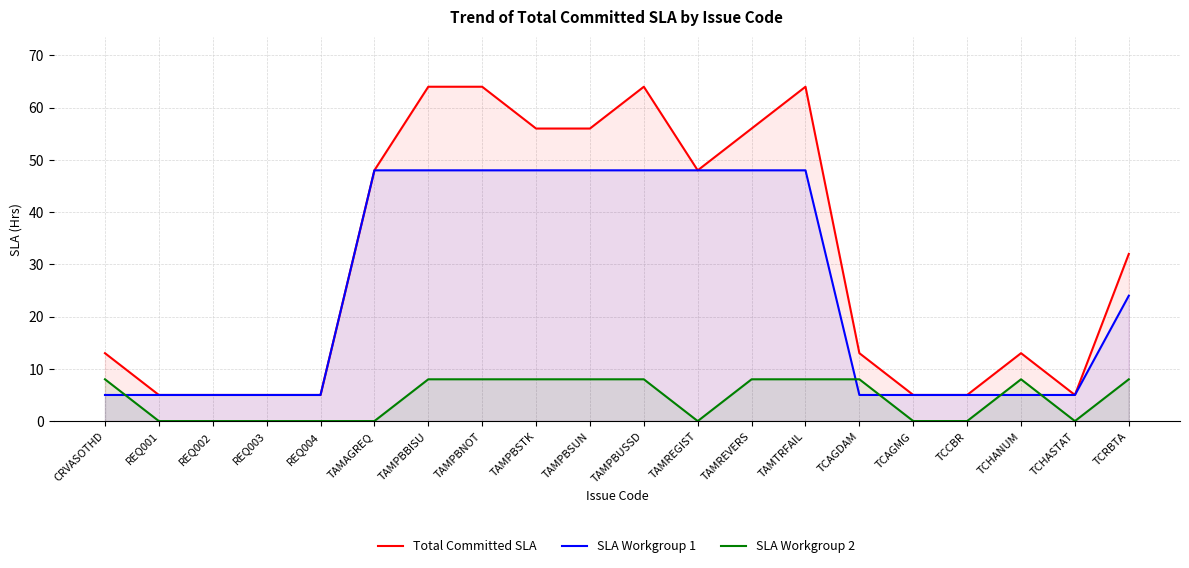

At which label is SLA Workgroup 1 closest to 26?

TCRBTA